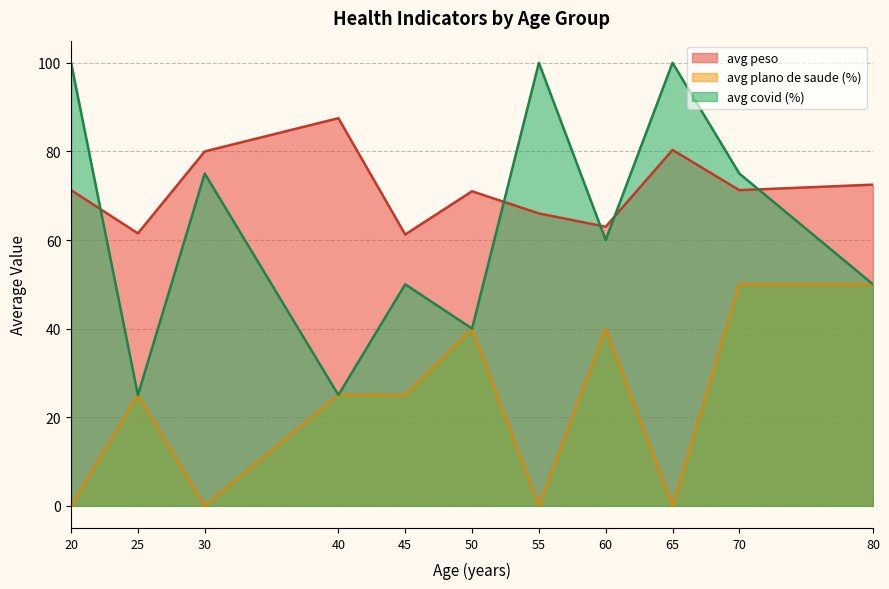

Between 20 and 45, which series saw the biggest shift?

avg covid (%)